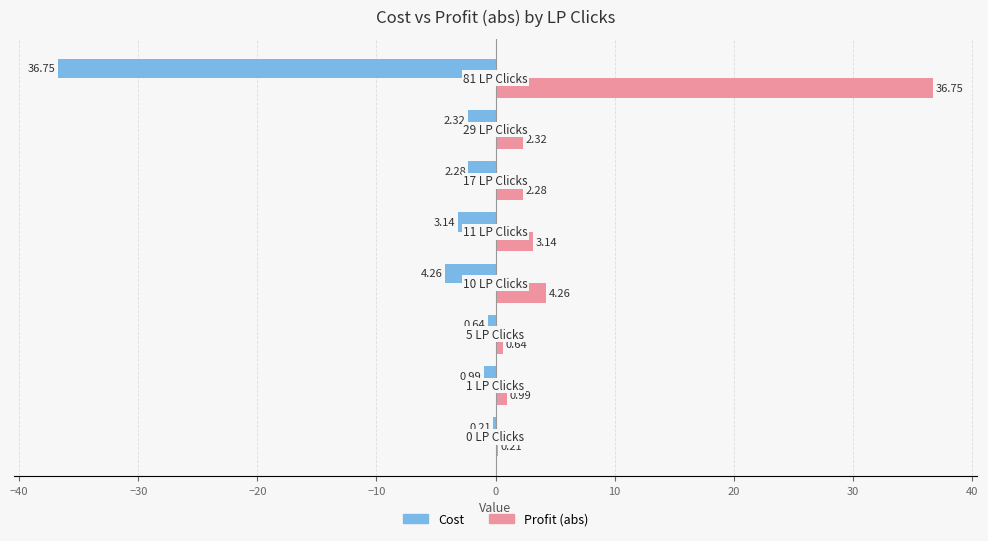

Which series has the largest total across all categories?

Profit (abs)